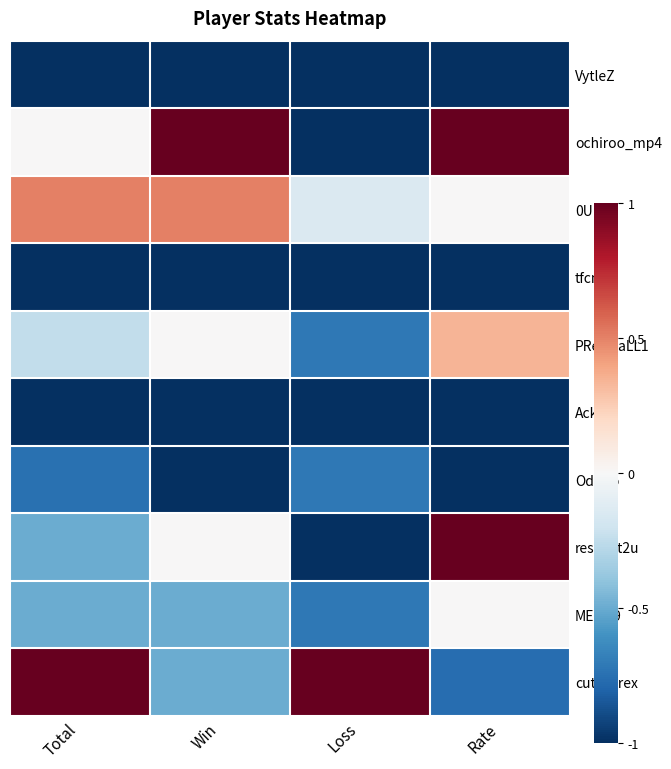

Reading left to right, what are all the values shown in this chart?

VytleZ: Total=-1.0	Win=-1.0	Loss=-1.0	Rate=-1.0
ochiroo_mp4: Total=0.0	Win=1.0	Loss=-1.0	Rate=1.0
0UUU: Total=0.5	Win=0.5	Loss=-0.1	Rate=0.0
tfcmn: Total=-1.0	Win=-1.0	Loss=-1.0	Rate=-1.0
PResWaLL1: Total=-0.2	Win=0.0	Loss=-0.7	Rate=0.3
Ackiu: Total=-1.0	Win=-1.0	Loss=-1.0	Rate=-1.0
Odnoo: Total=-0.8	Win=-1.0	Loss=-0.7	Rate=-1.0
respect2u: Total=-0.5	Win=0.0	Loss=-1.0	Rate=1.0
MEDQ9: Total=-0.5	Win=-0.5	Loss=-0.7	Rate=0.0
cutecyrex: Total=1.0	Win=-0.5	Loss=1.0	Rate=-0.8